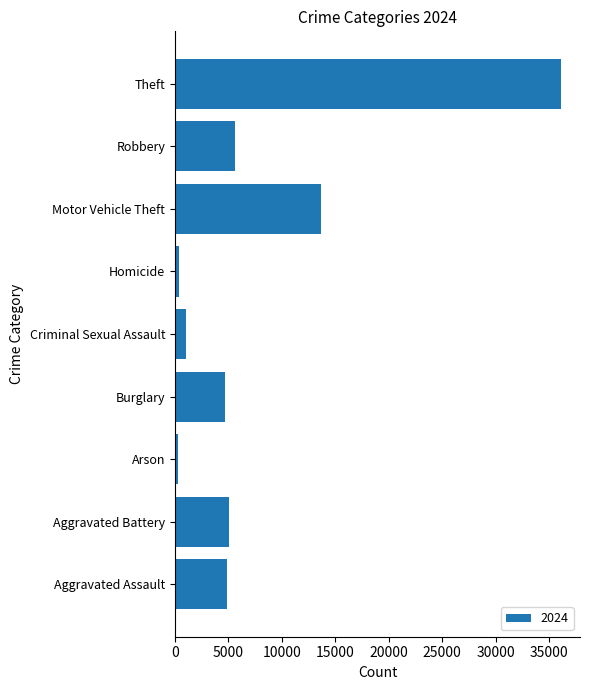

Is it true that the value at Theft is 36093?

True